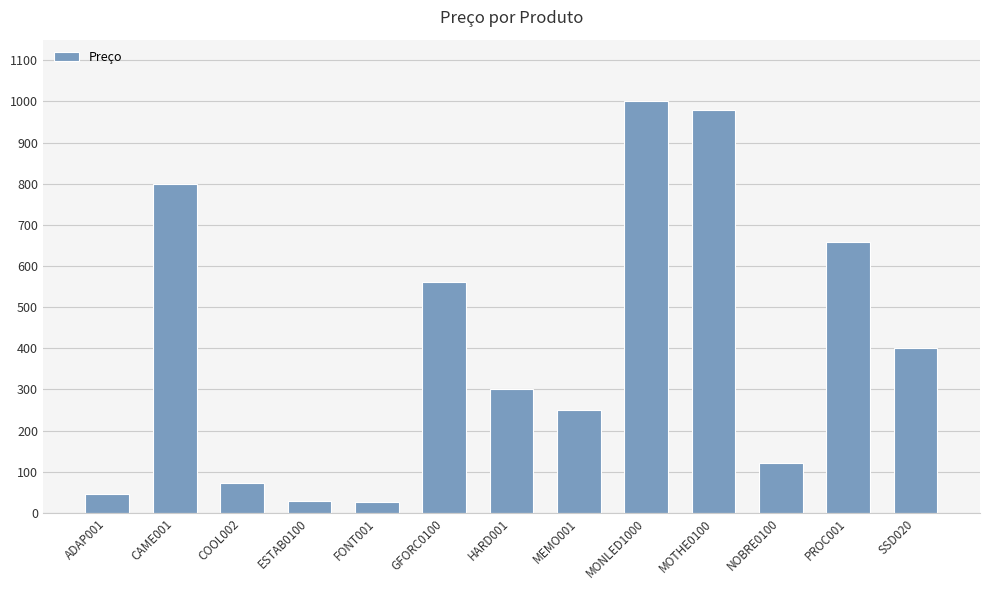

What is the minimum value shown in the chart?

27.1